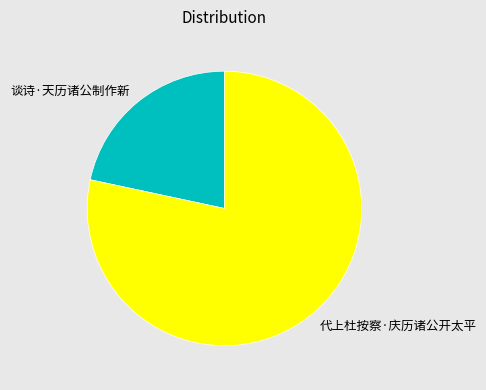

Which category has the smallest portion of the pie?

谈诗·天历诸公制作新